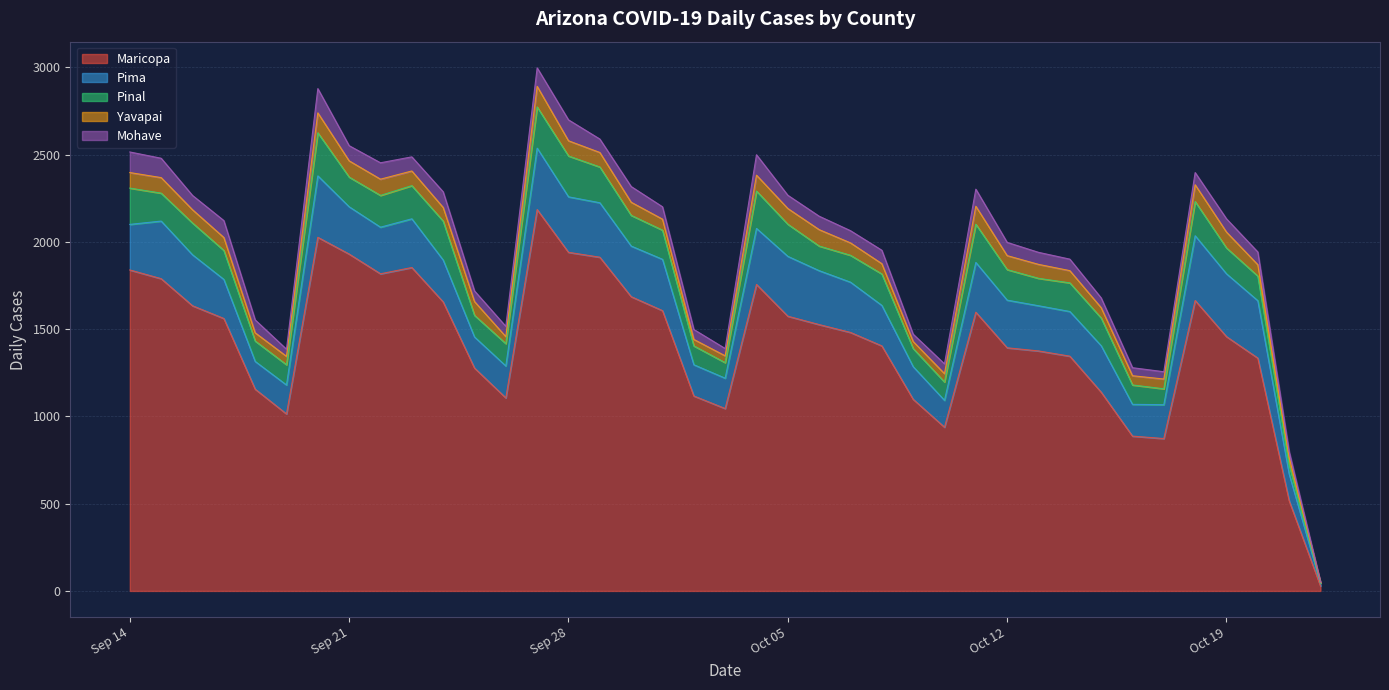

Between 2021-09-28 and 2021-10-14, which series saw the biggest shift?

cases_MARICOPA